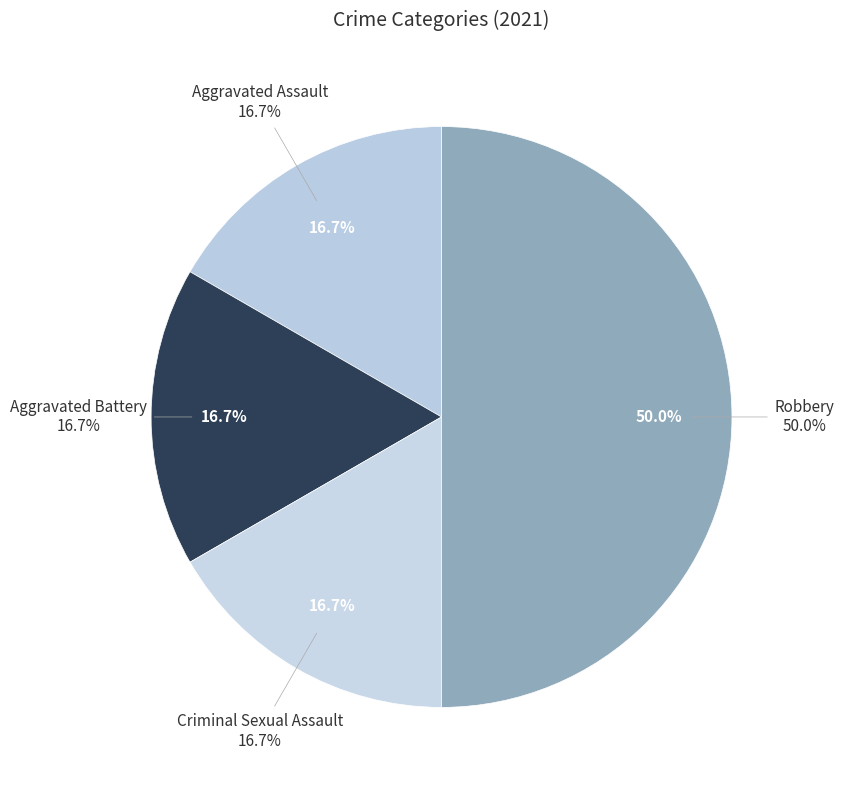

How many slices are in this pie chart?

4